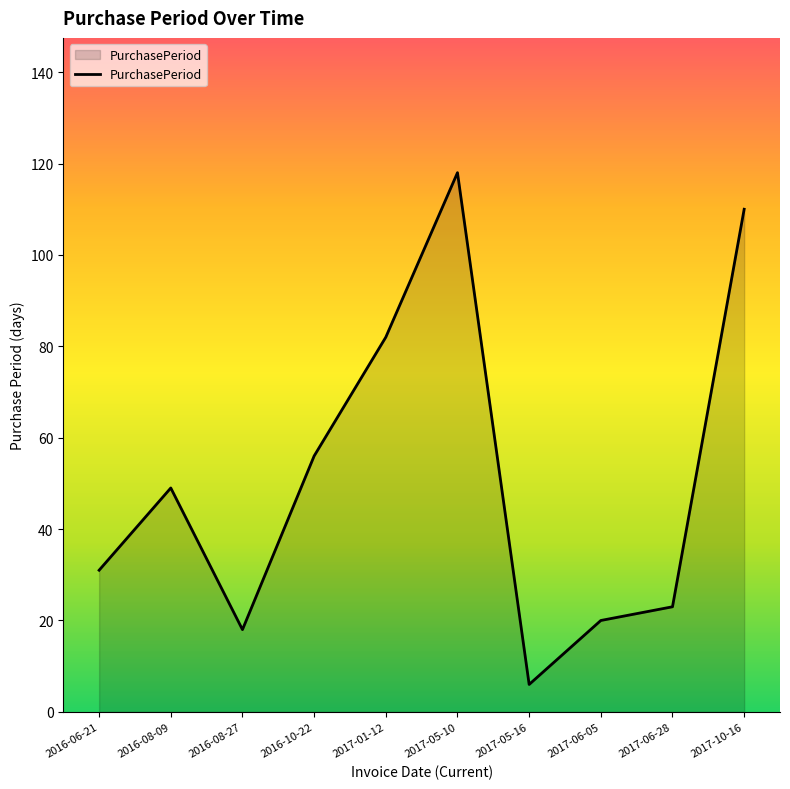

Between 2017-05-16 and 2016-08-27, which is larger?

2016-08-27